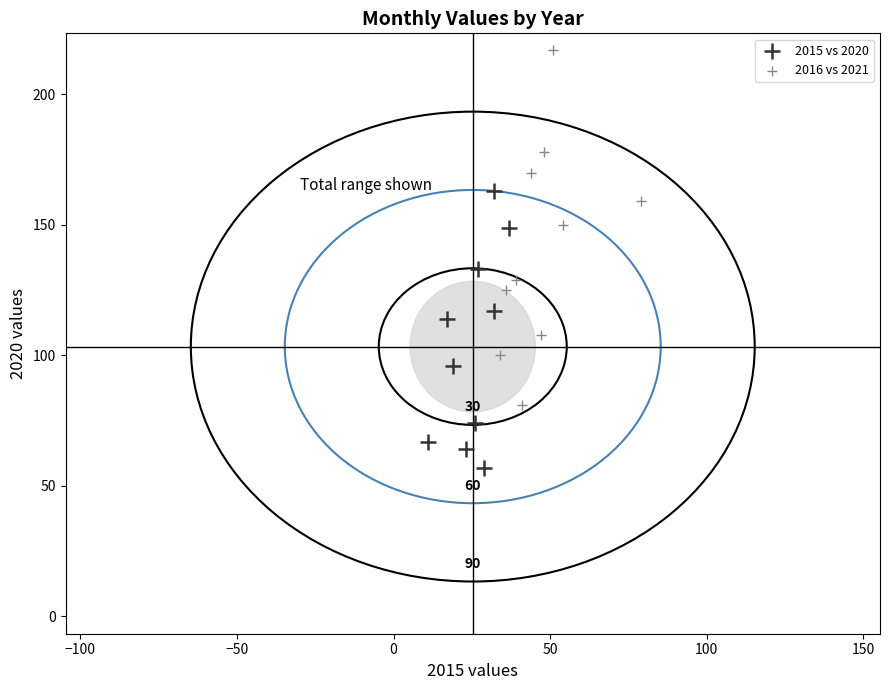

Which series reaches the maximum Y coordinate?

2016 vs 2021